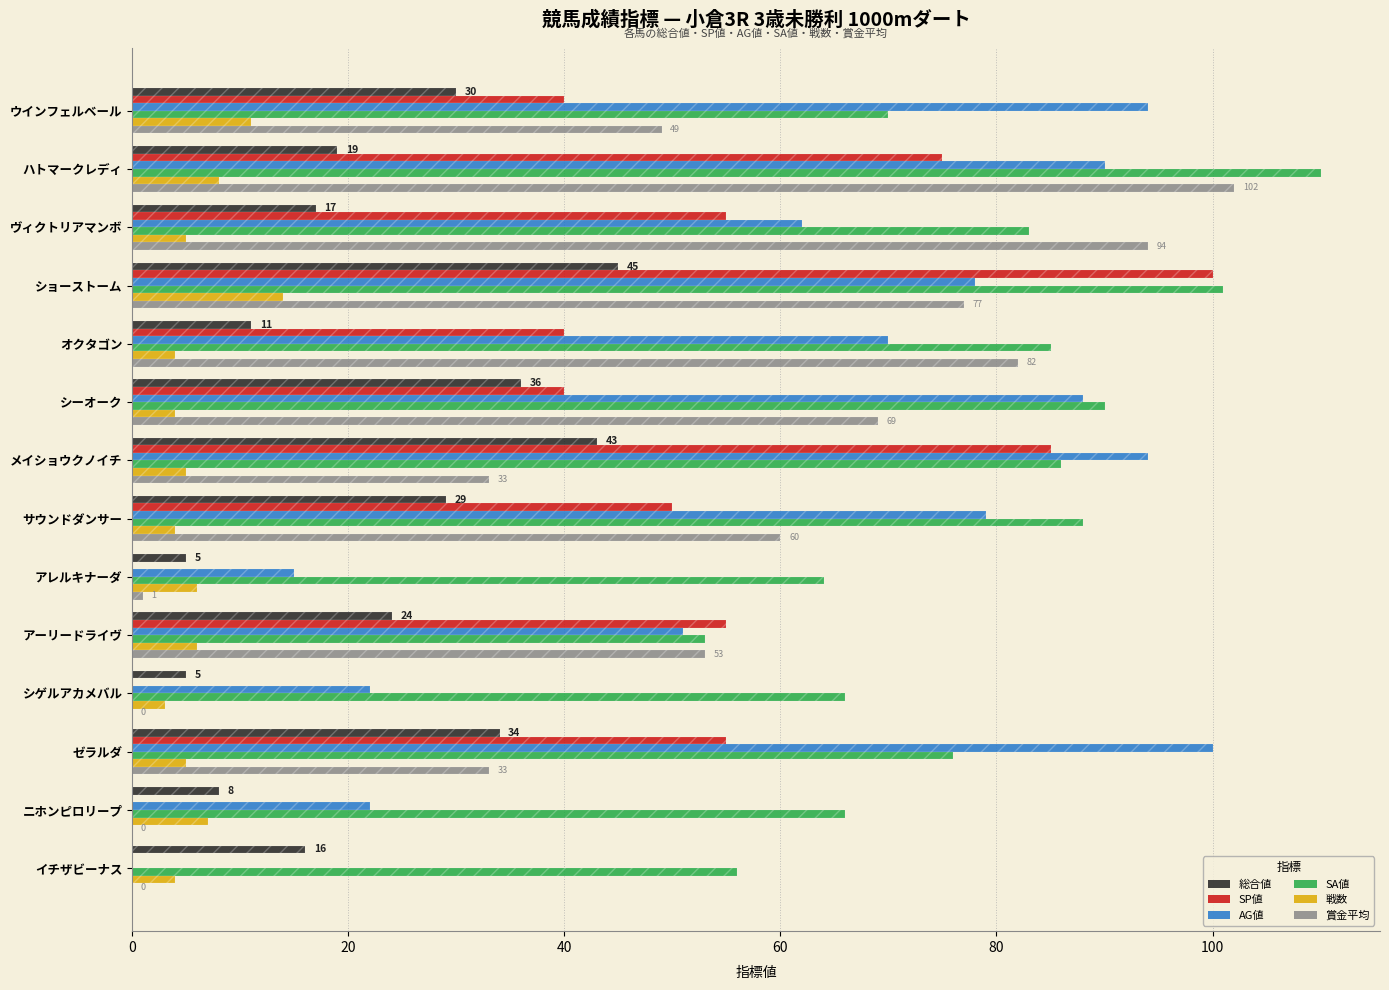

At how many categories does at least one series exceed 35?

14